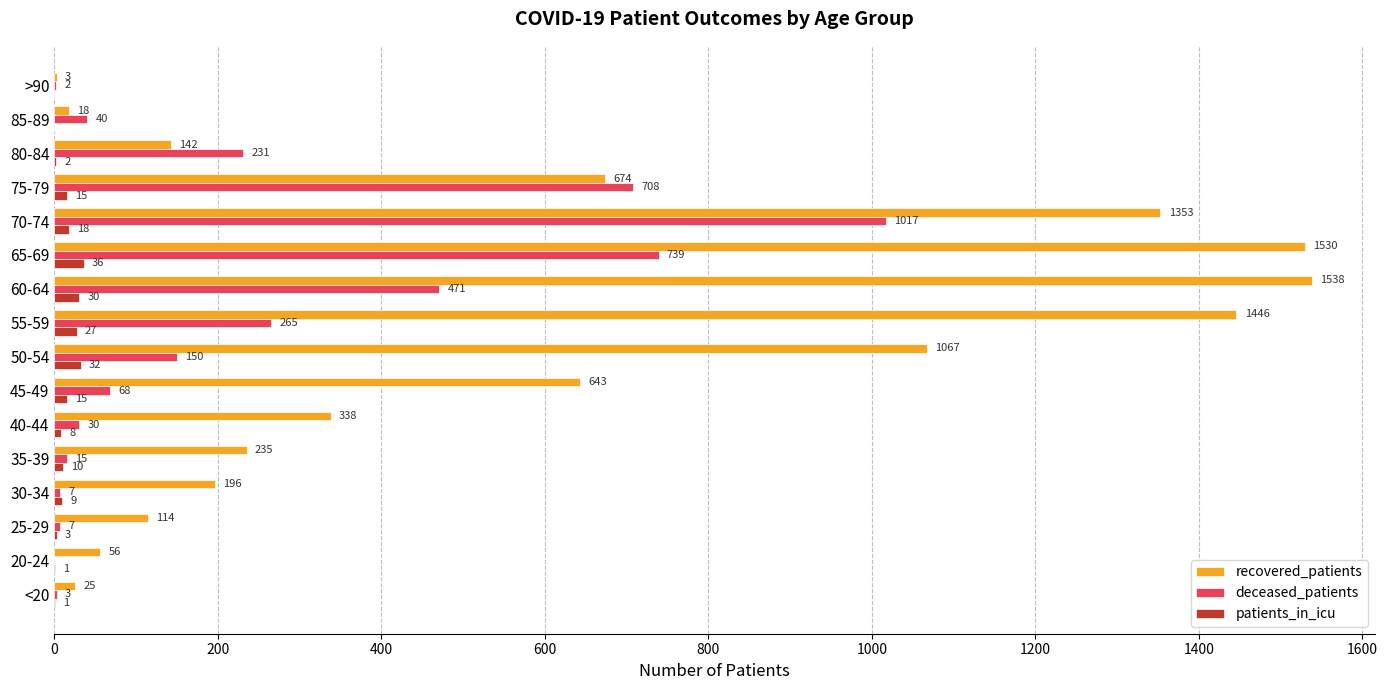

What is the highest value of the patients_in_icu series?

36